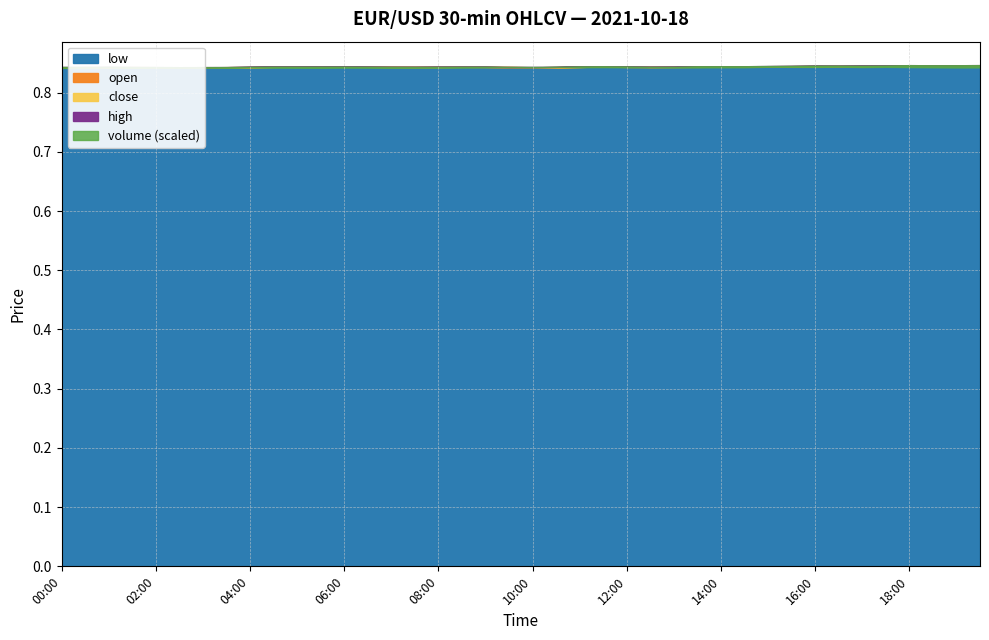

Which has a higher value, 01:30 or 08:30?

08:30